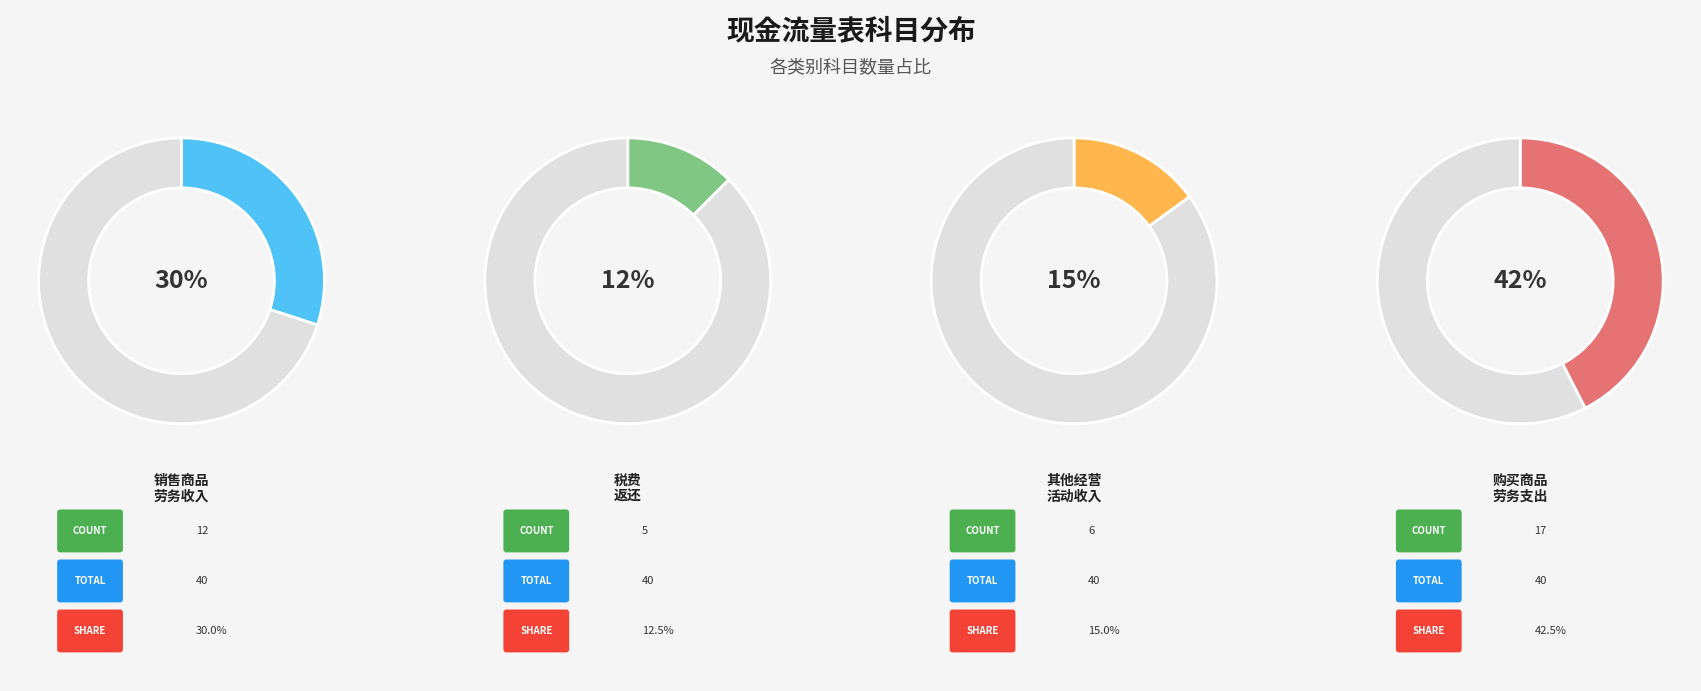

The 销售商品、提供劳务收到的现金 slice represents 43% of the pie. True or false?

False